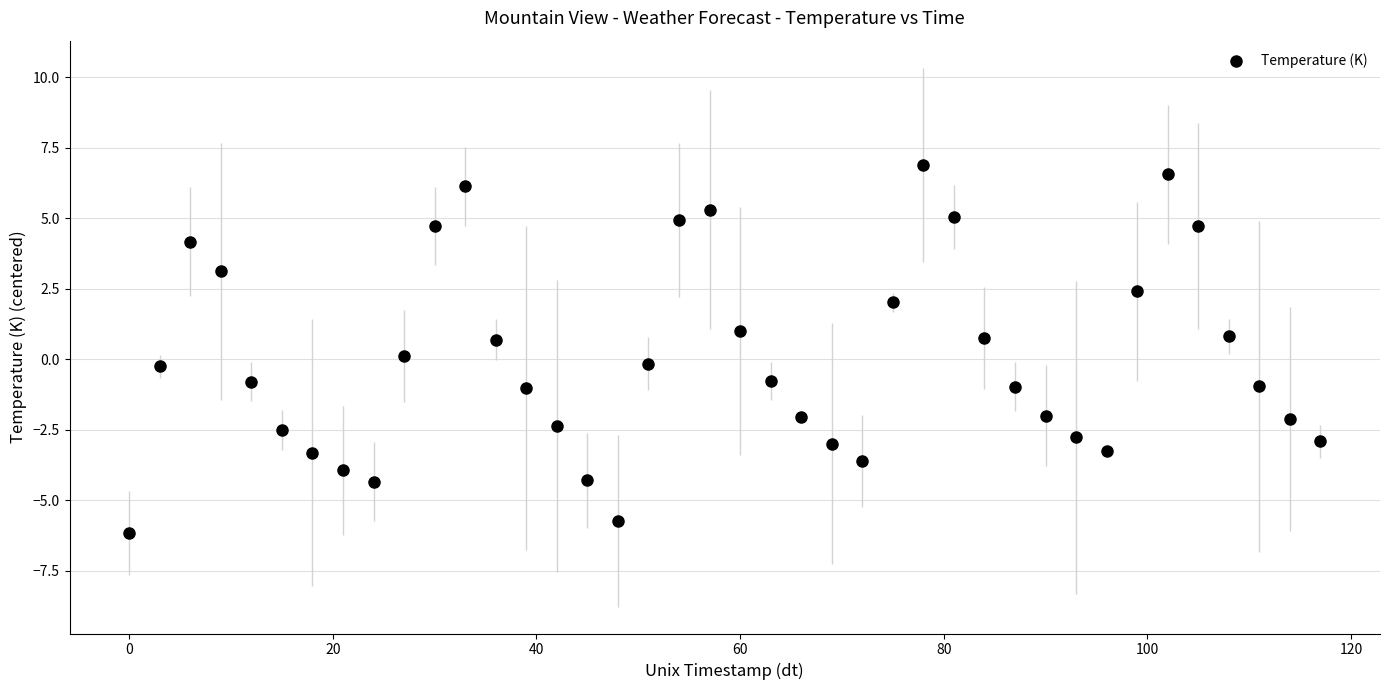

What is the range of Y values (max minus min)?

13.1